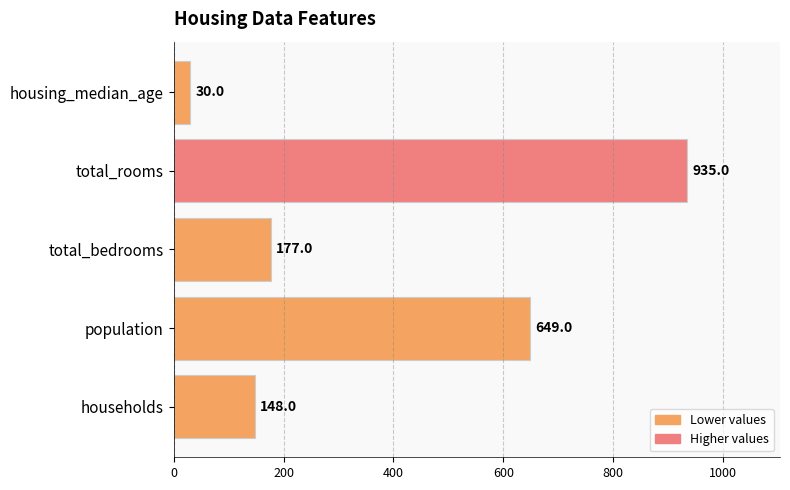

Which label corresponds to the largest value in the chart?

total_rooms